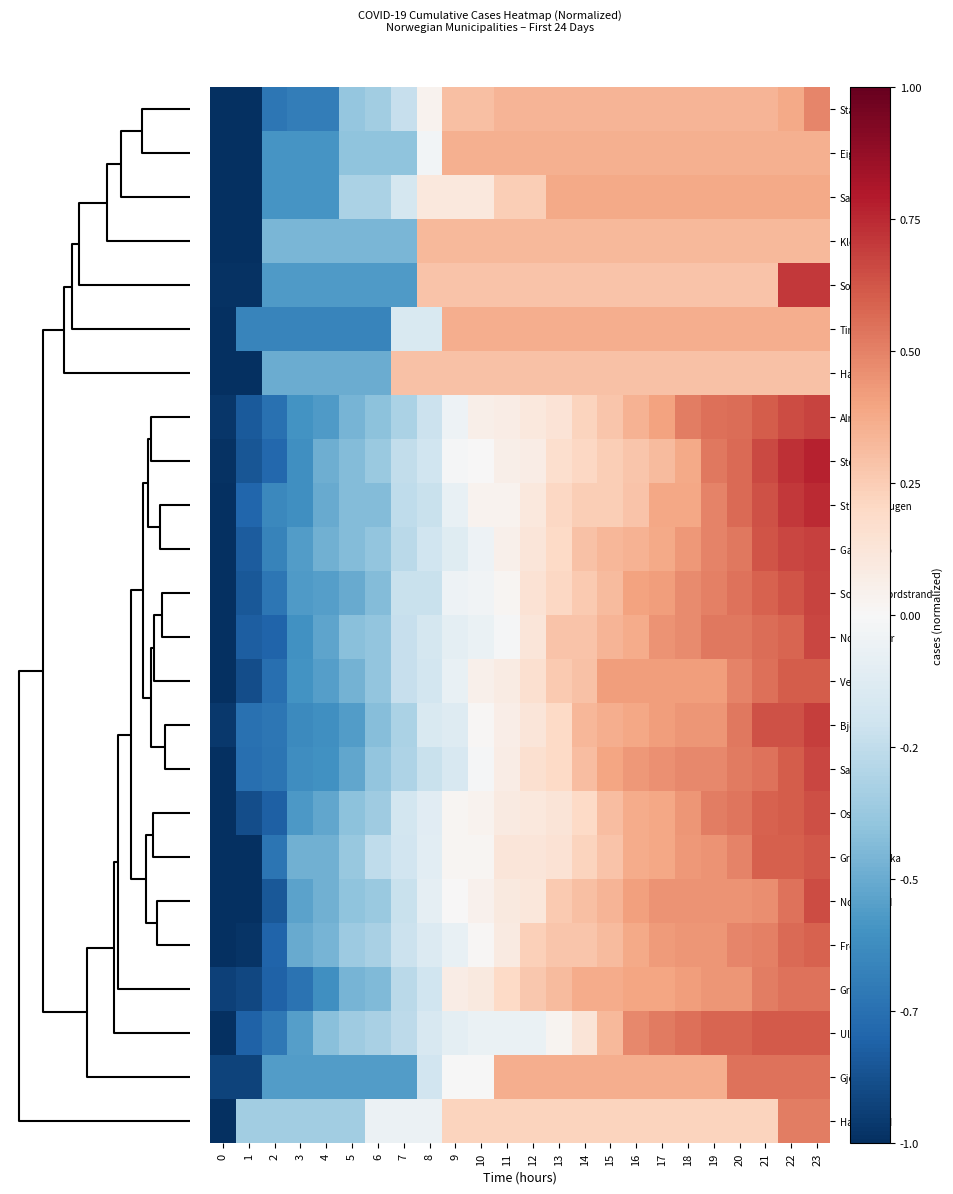

What is the total value across all series at 19?

20.5